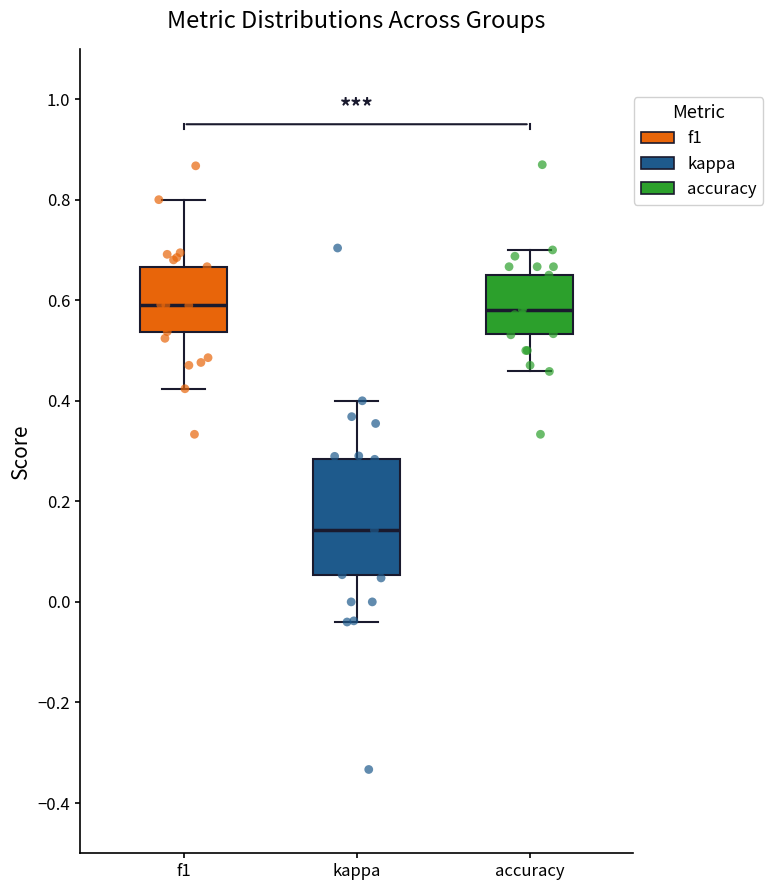

Reading left to right, read every box against the y-axis: the position of its median line, the range the box covers, and the ends of its whiskers. The values are not printed on the chart, so give them approximately, as read against the axis.

f1: median 0.60, box 0.54 to 0.66, whiskers 0.42 to 0.80
kappa: median 0.14, box 0.06 to 0.28, whiskers -0.04 to 0.40
accuracy: median 0.58, box 0.54 to 0.66, whiskers 0.46 to 0.70